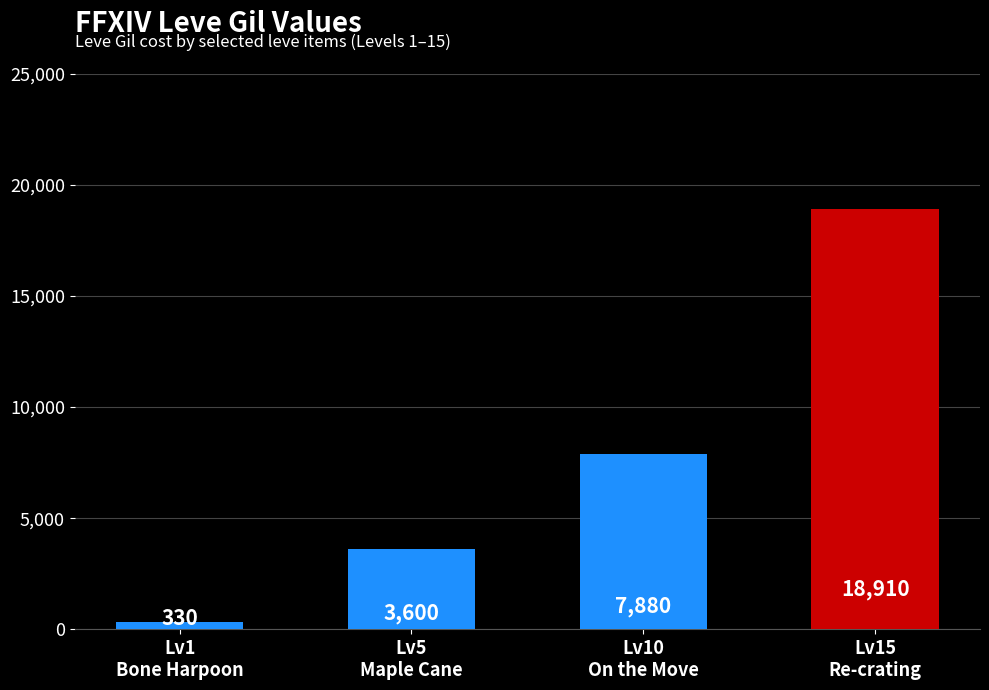

Count the number of data series in this chart.

1